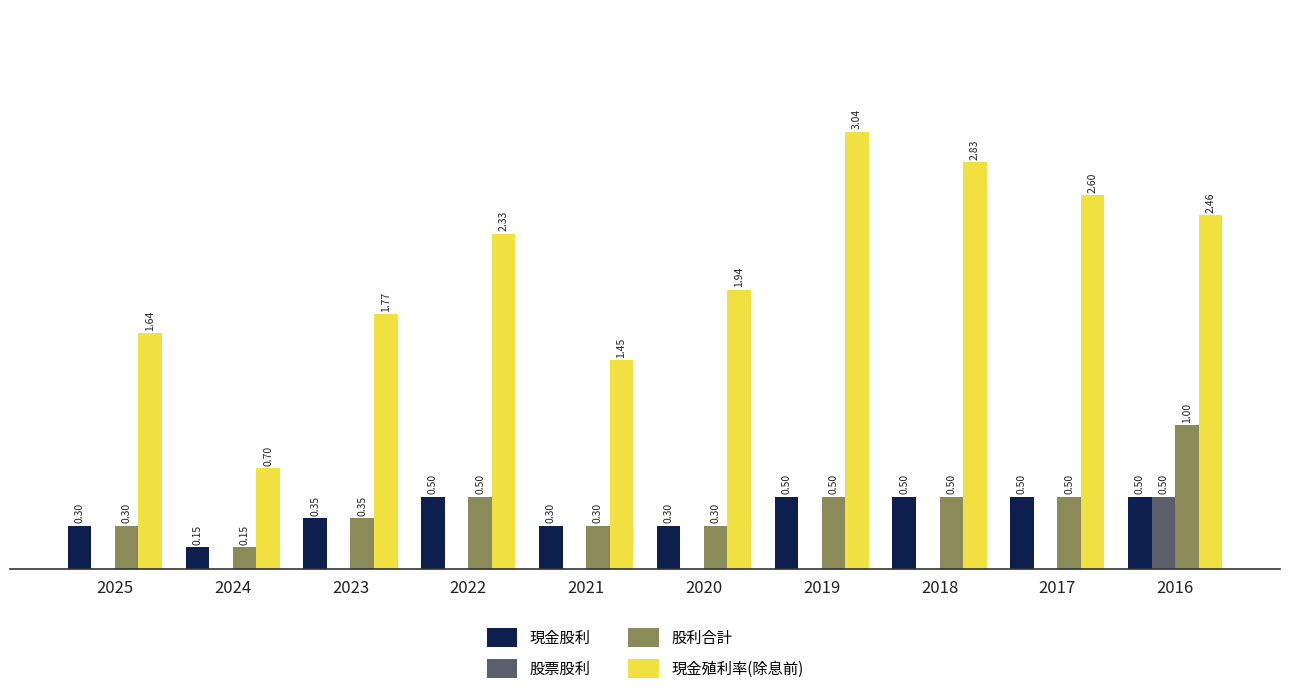

Is the value of 現金股利 at 2016 greater than the value of 股票股利 at 2020?

Yes